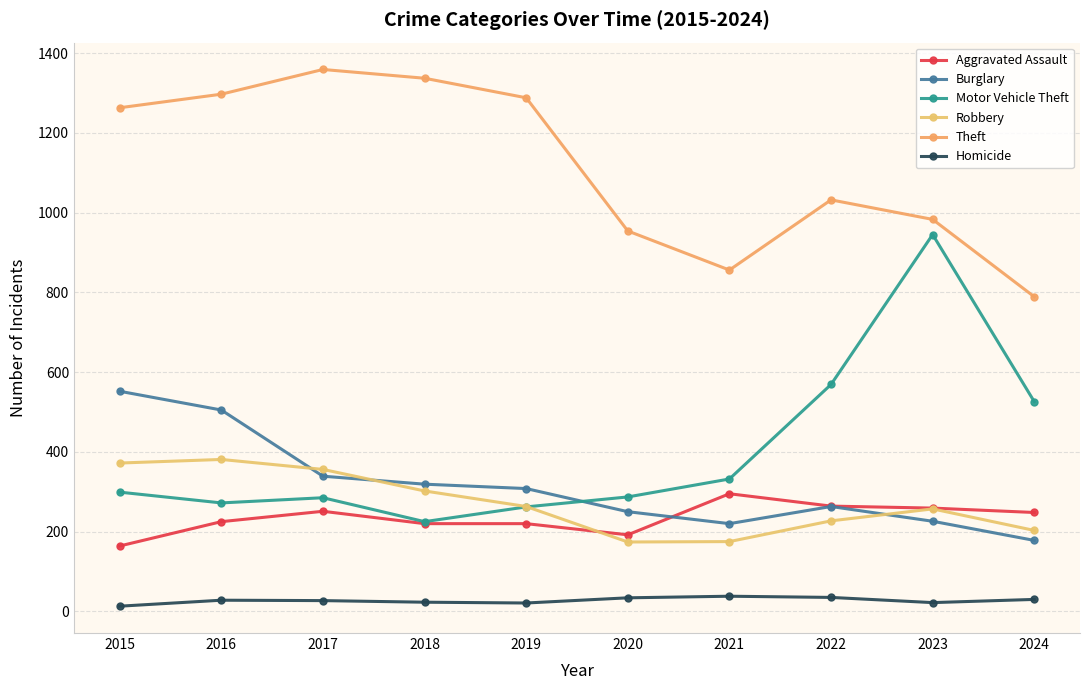

Between which two adjacent categories do Aggravated Assault and Robbery first intersect?

2019 and 2020